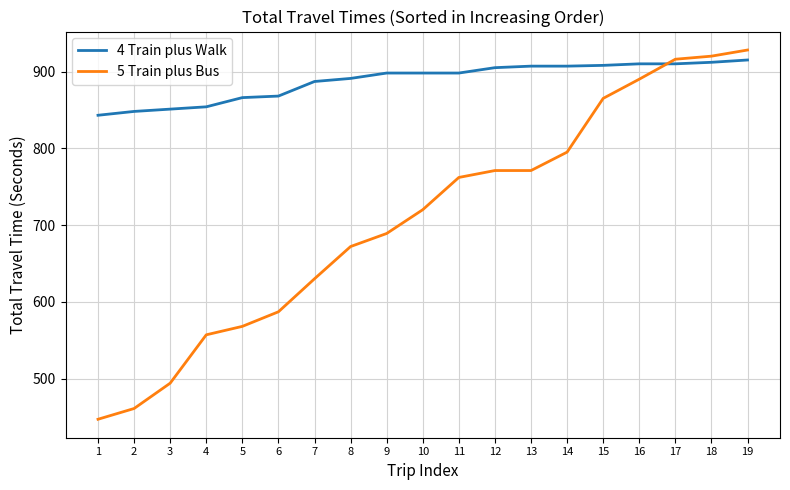

Which label corresponds to the largest value in the chart?

19